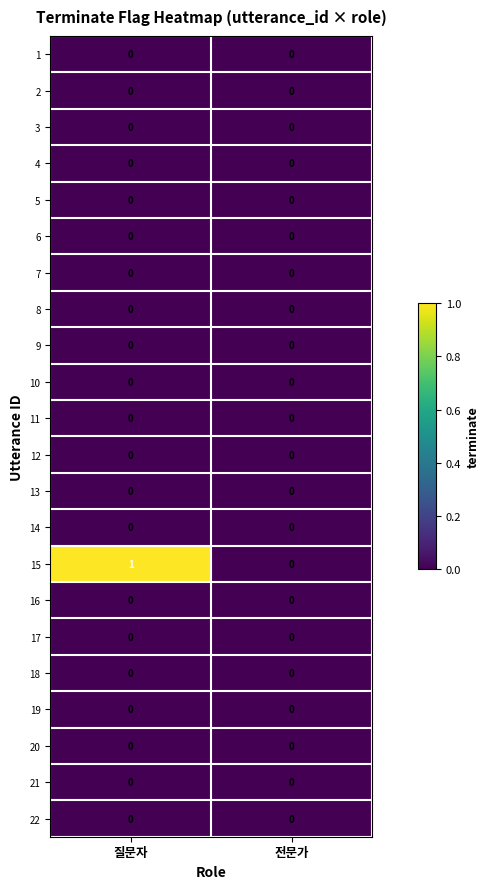

Which label corresponds to the largest value in the chart?

질문자